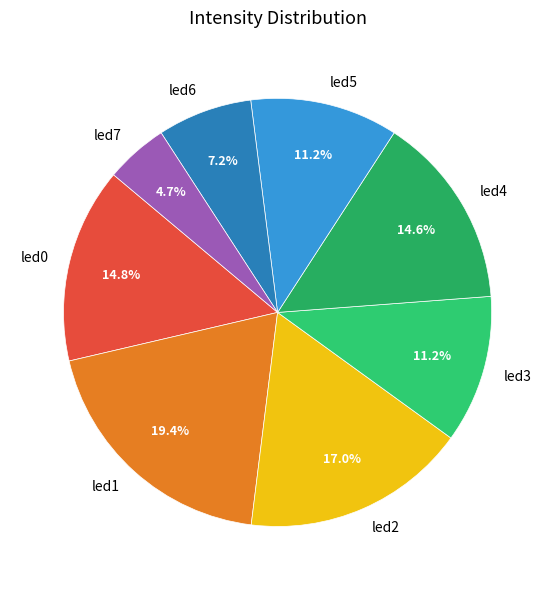

To the nearest percent, what portion does led2 represent?

17%